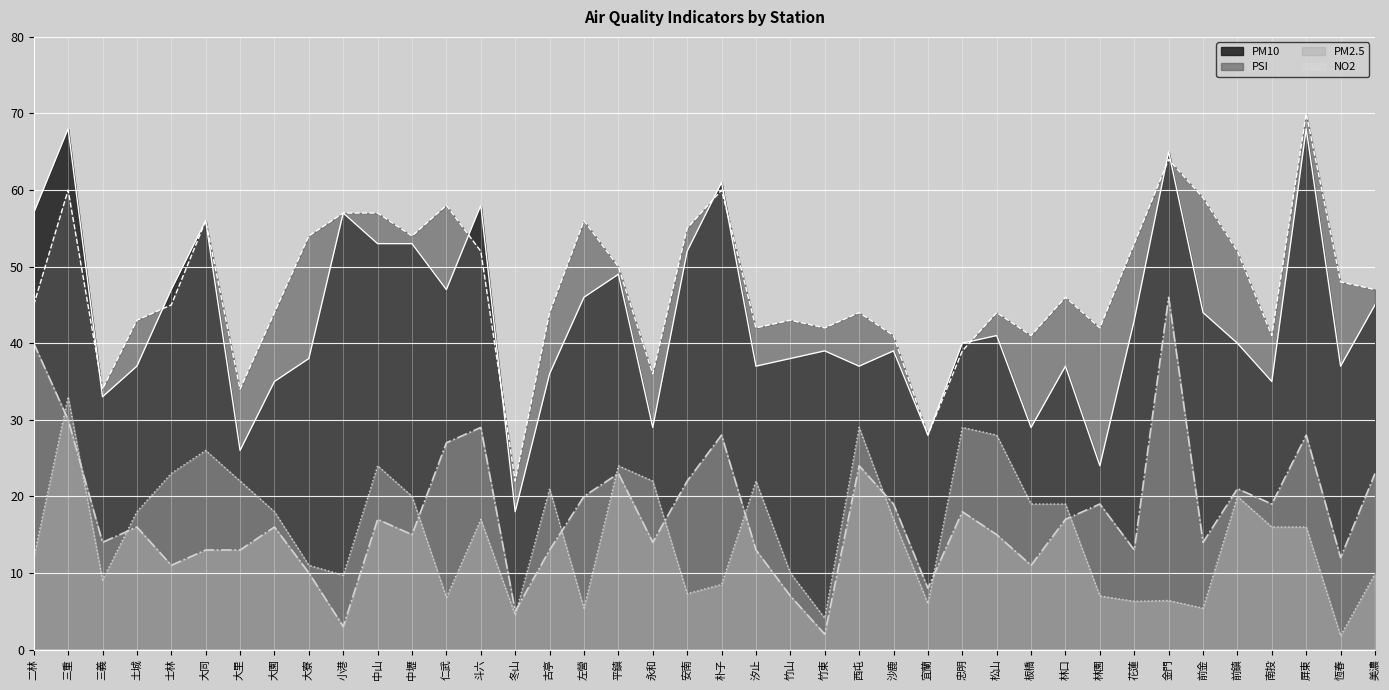

The value of PM2.5 at 仁武 is 16.0. True or false?

False